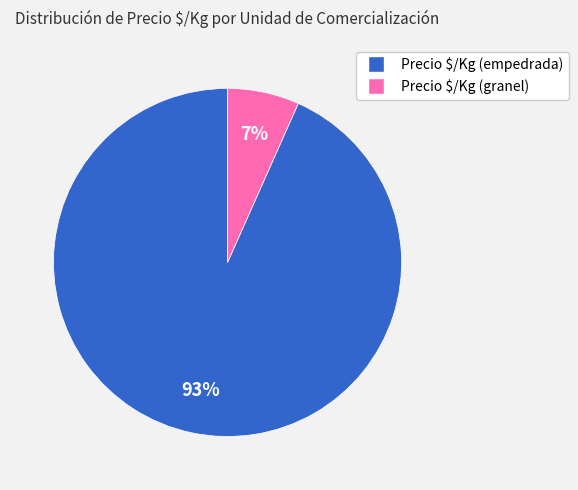

True or false: Precio $/Kg (granel) accounts for 7% of the total.

True